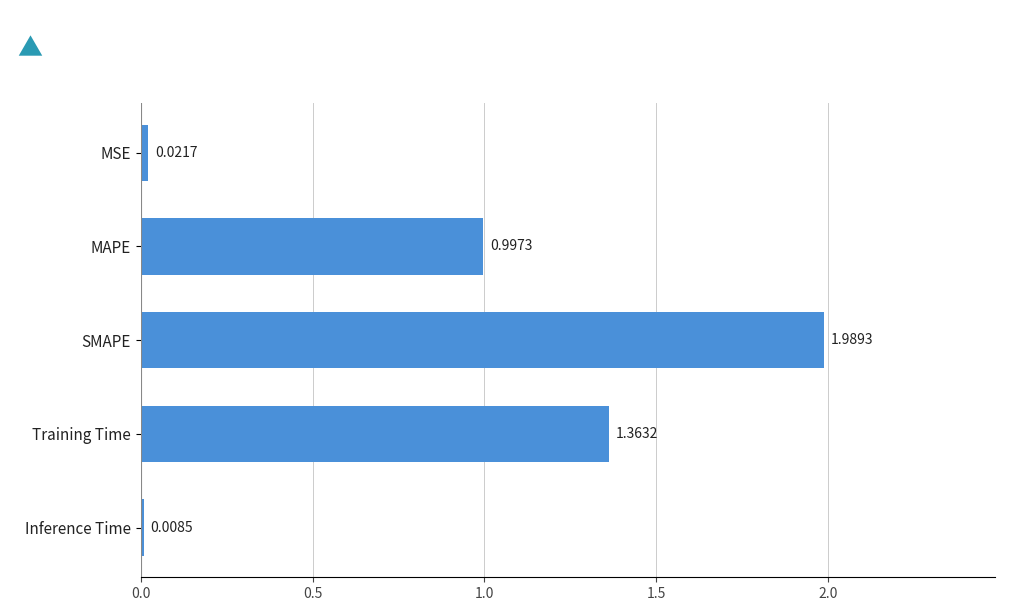

What is the average value?

0.9